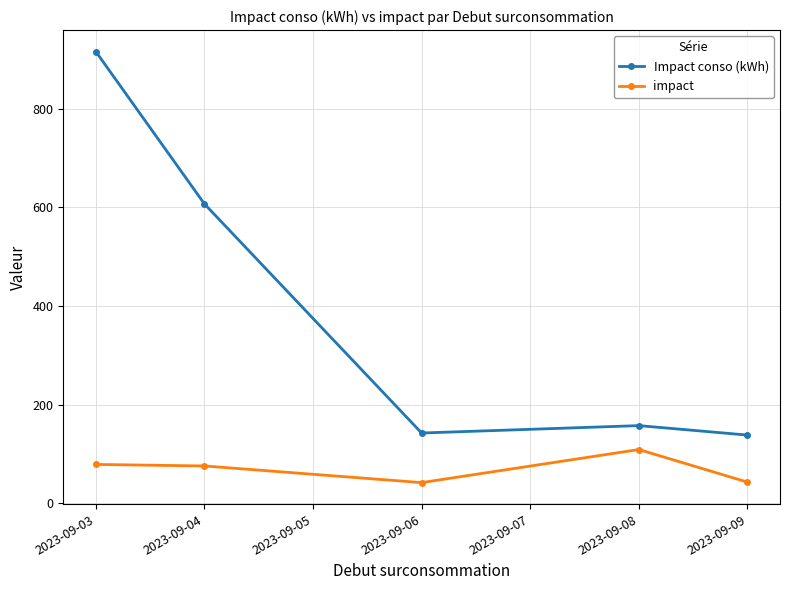

What is the minimum value for impact?

42.0